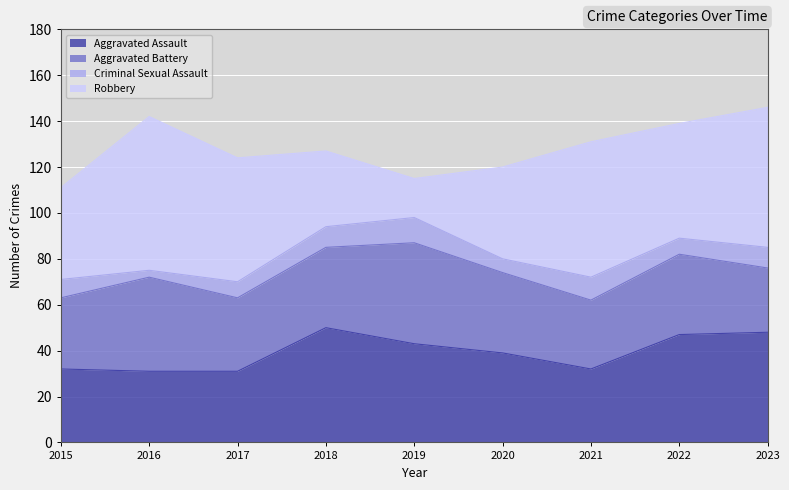

List the labels in order of Aggravated Assault value, largest first.

2018, 2023, 2022, 2019, 2020, 2015, 2021, 2016, 2017